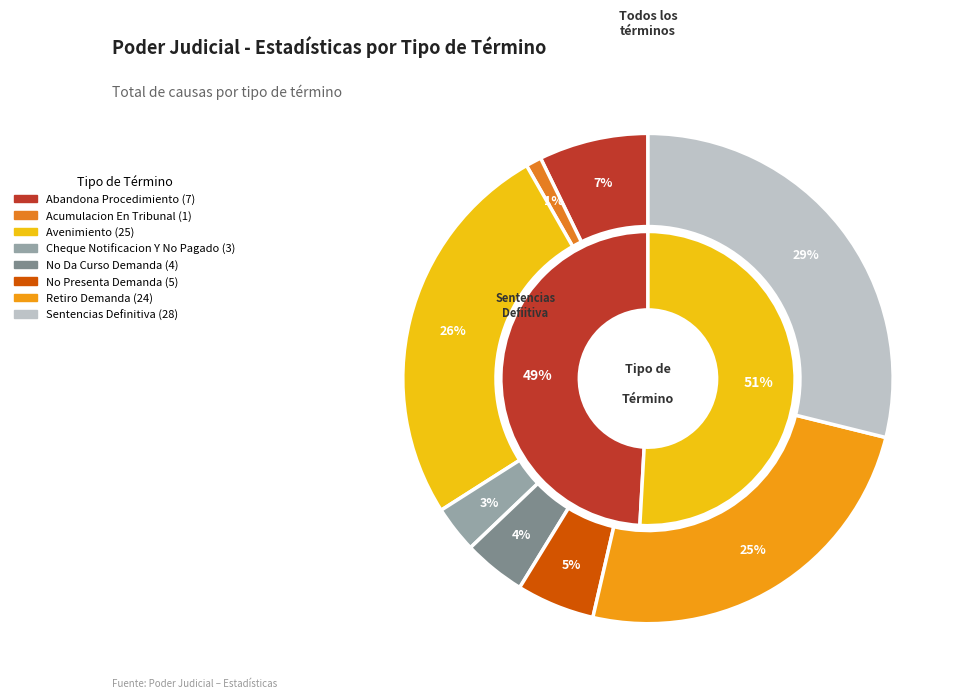

Does No Presenta Demanda represent more than half of the total?

No